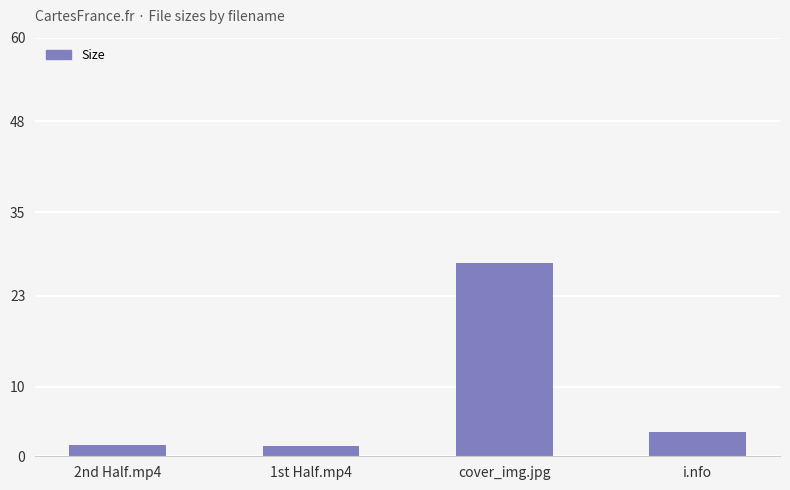

What is the change in value from 1st Half.mp4 to i.nfo?

+2.0